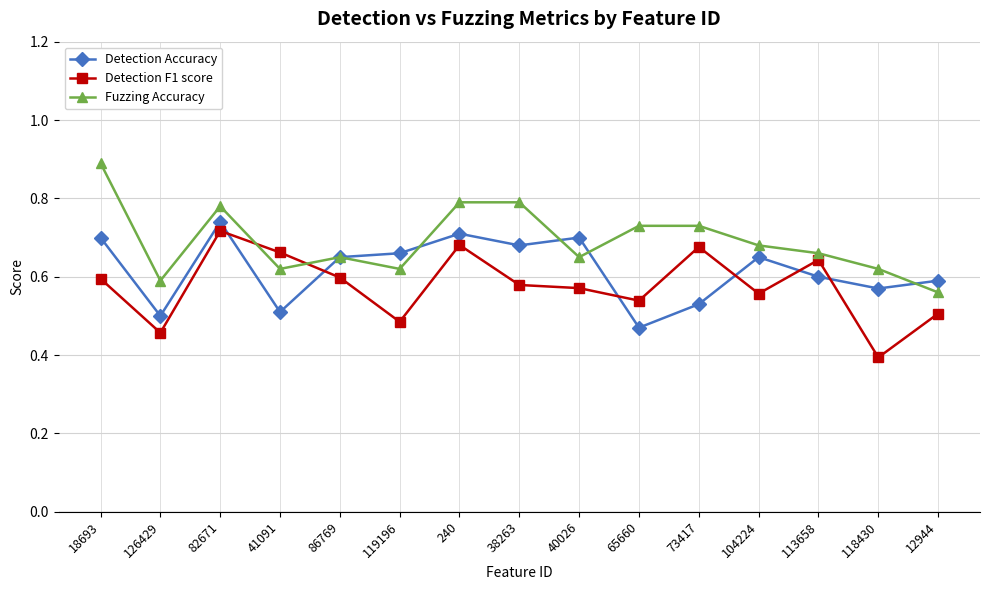

At which label is Detection Accuracy closest to 0?

65660